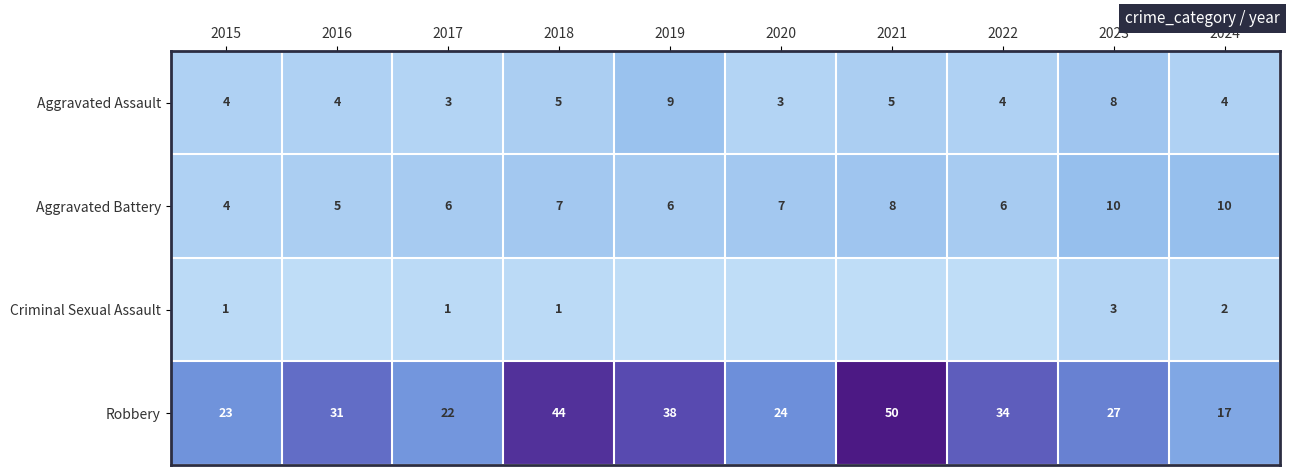

Is the value of Robbery at 2018 greater than the value of Aggravated Assault at 2019?

Yes